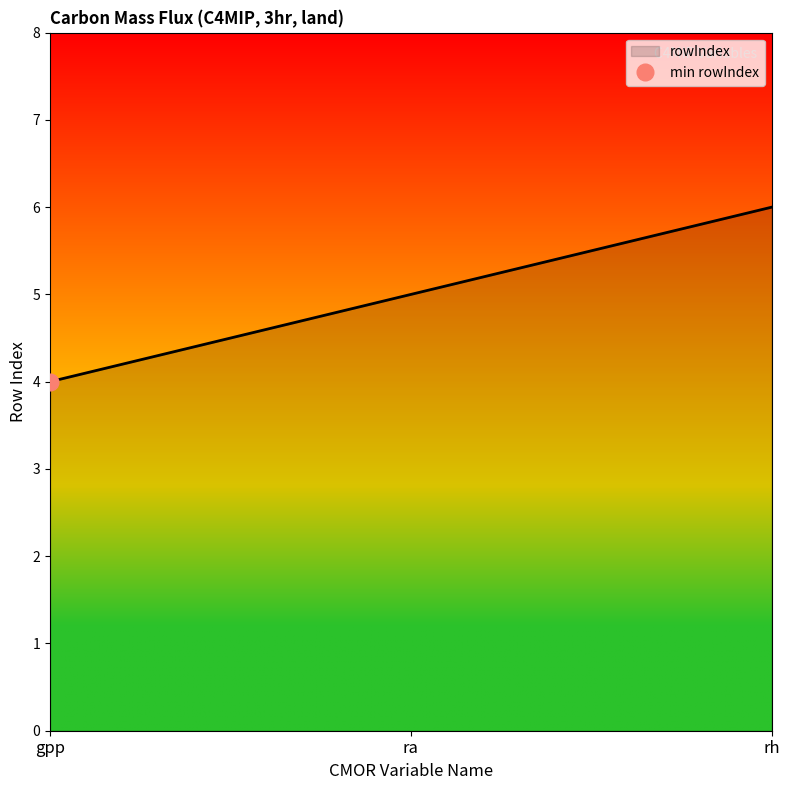

Which category has the highest value in the ra series?

rh